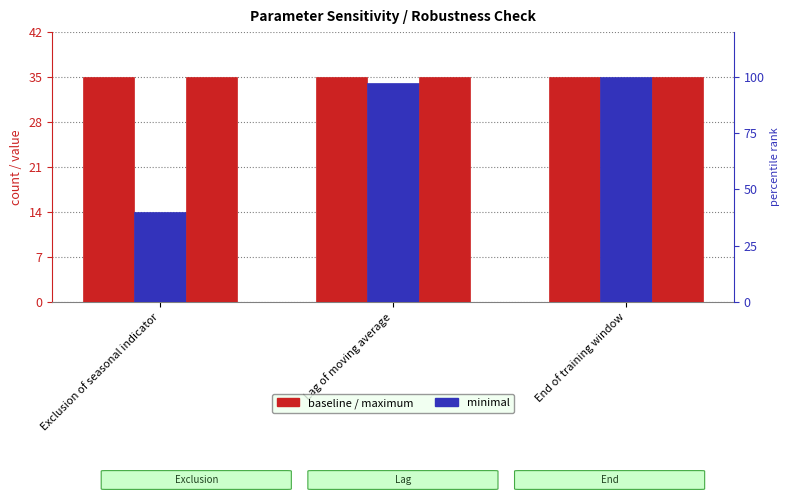

Is the value of minimal at Exclusion of seasonal indicator greater than the value of maximum at Lag of moving average?

No